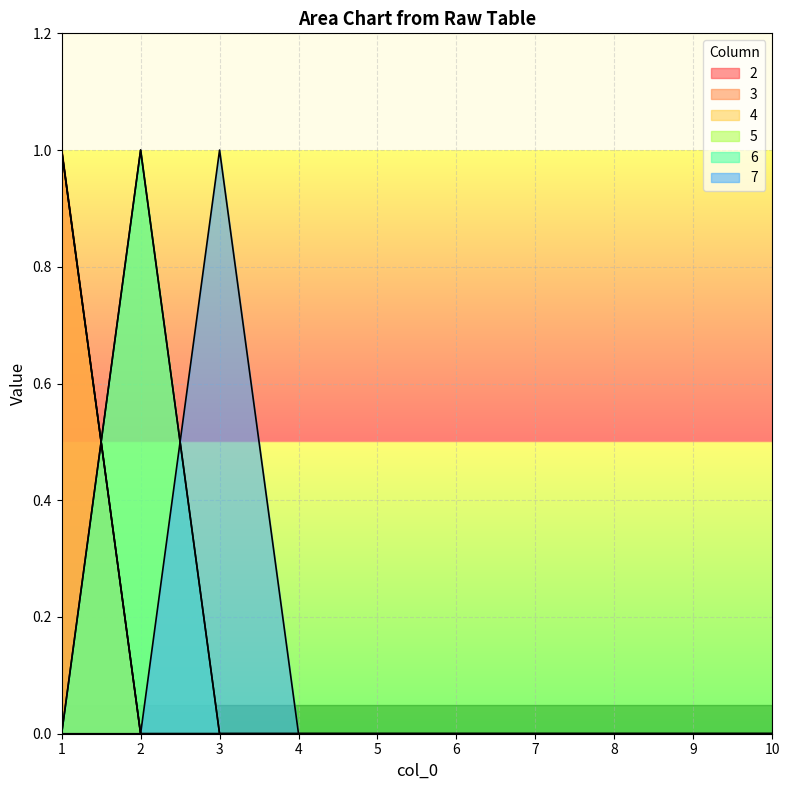

Which series has the widest spread of values?

2